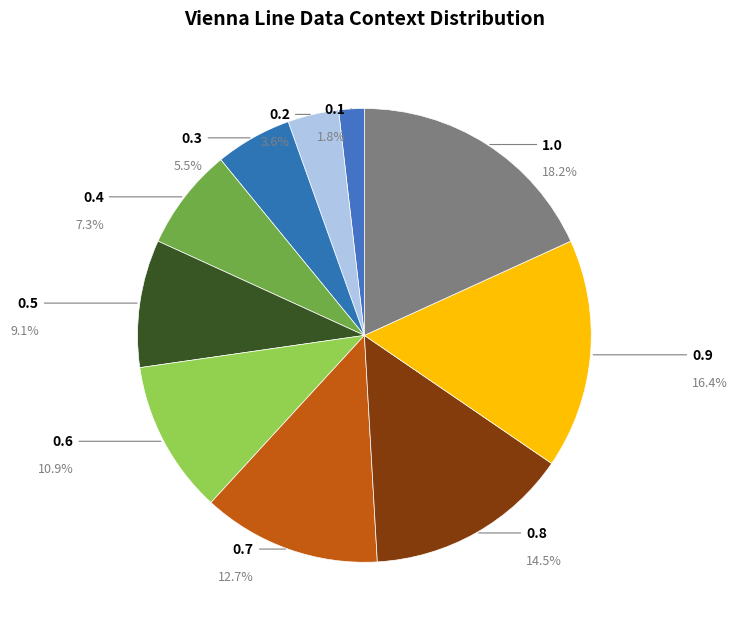

What is the largest slice in the pie chart?

1.0